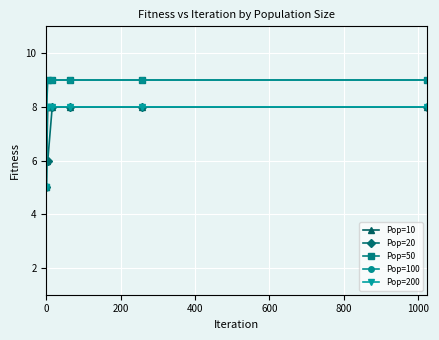

What is the difference between the maximum and minimum values in the Pop=100 series?

4